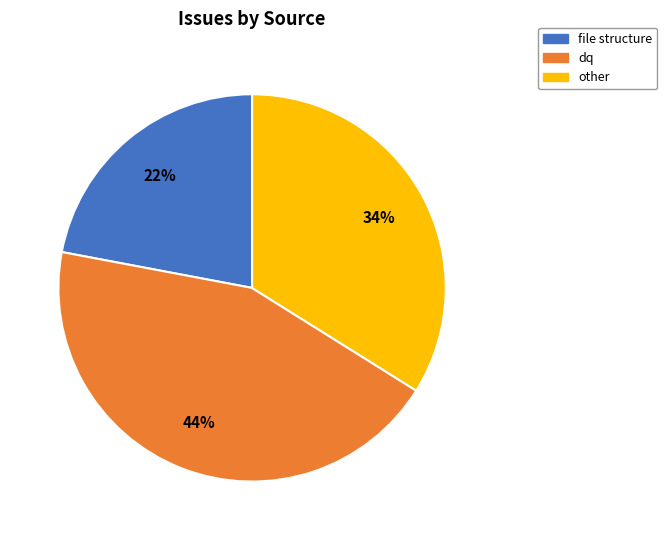

Count the number of slices in the pie.

3